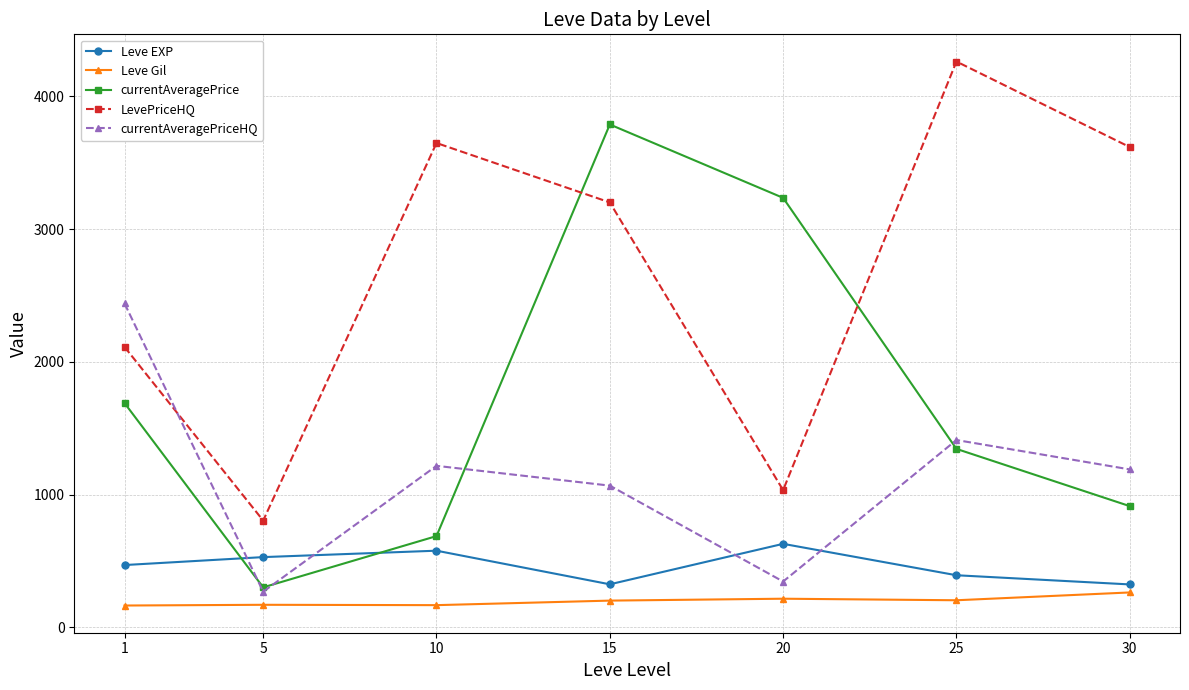

Which series ends up on top after the final intersection of Leve EXP and currentAveragePriceHQ?

currentAveragePriceHQ